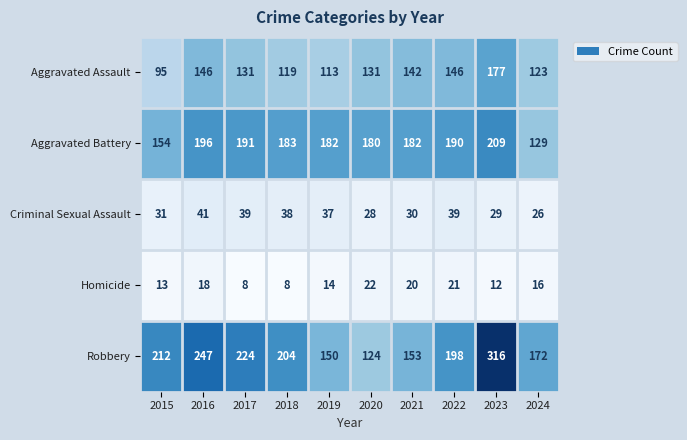

What is the total value across all series at 2015?

505